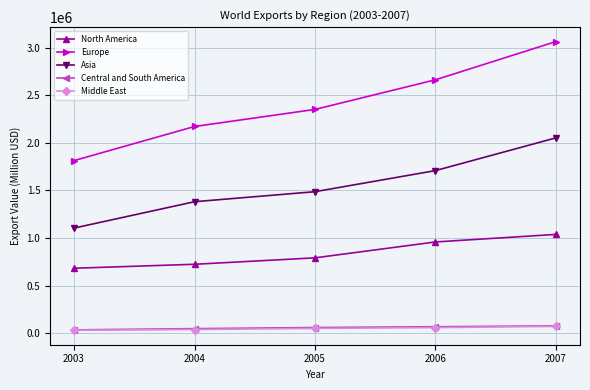

Which series has the largest total across all categories?

Europe